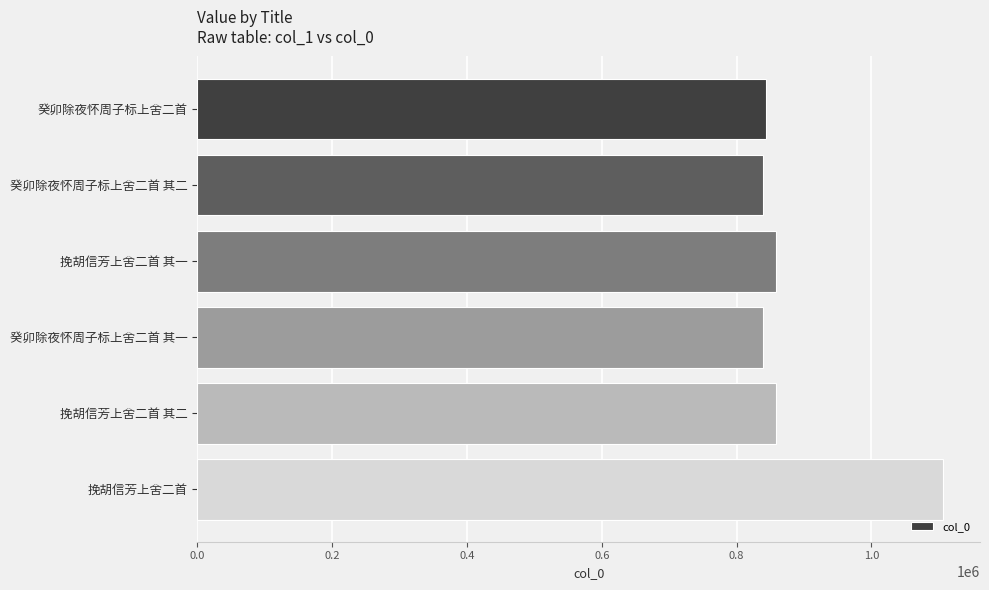

What is the difference between the maximum and minimum values?

266496